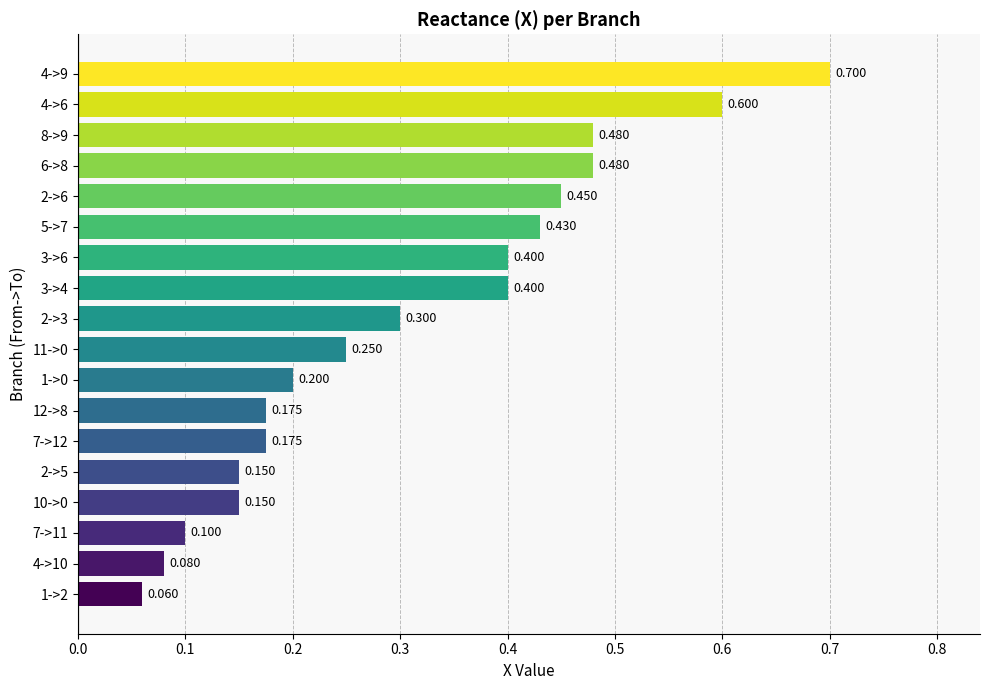

What is the smallest value displayed?

0.1